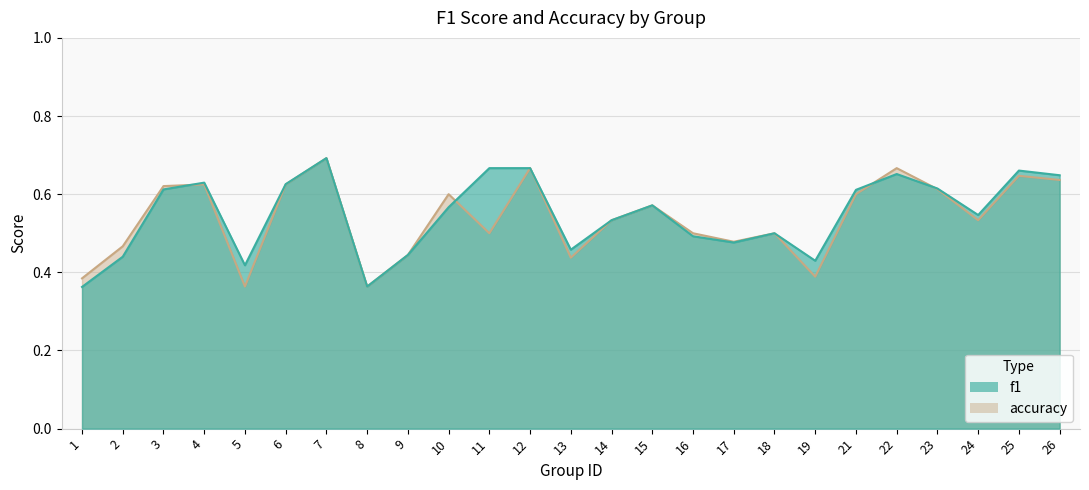

How many distinct data groups are displayed?

2